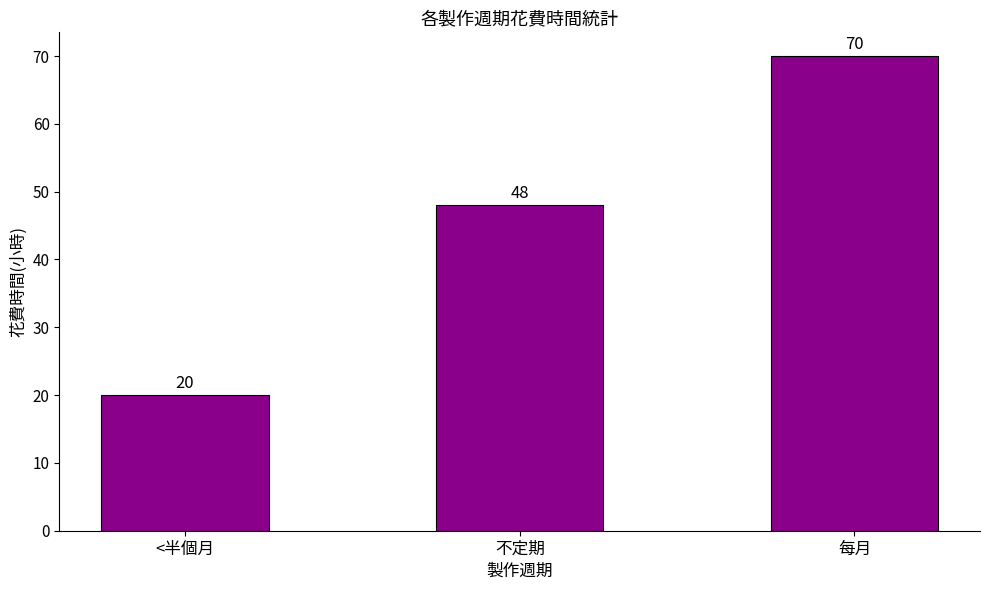

How many bars are there in total?

3